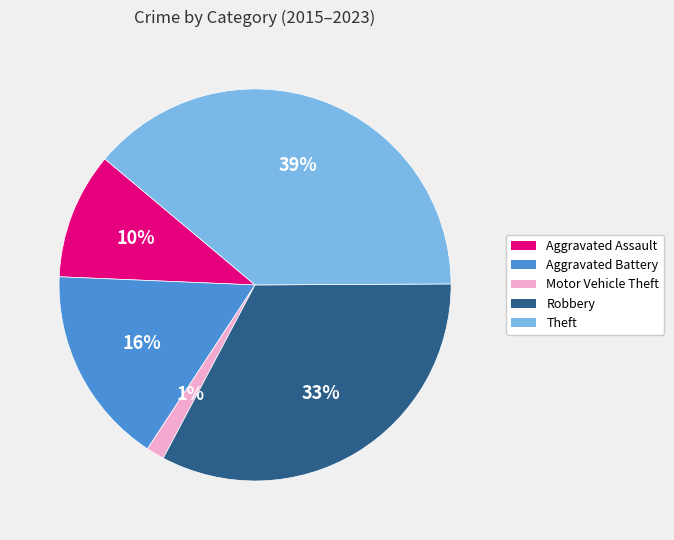

Rank the categories by value from highest to lowest.

Theft, Robbery, Aggravated Battery, Aggravated Assault, Motor Vehicle Theft